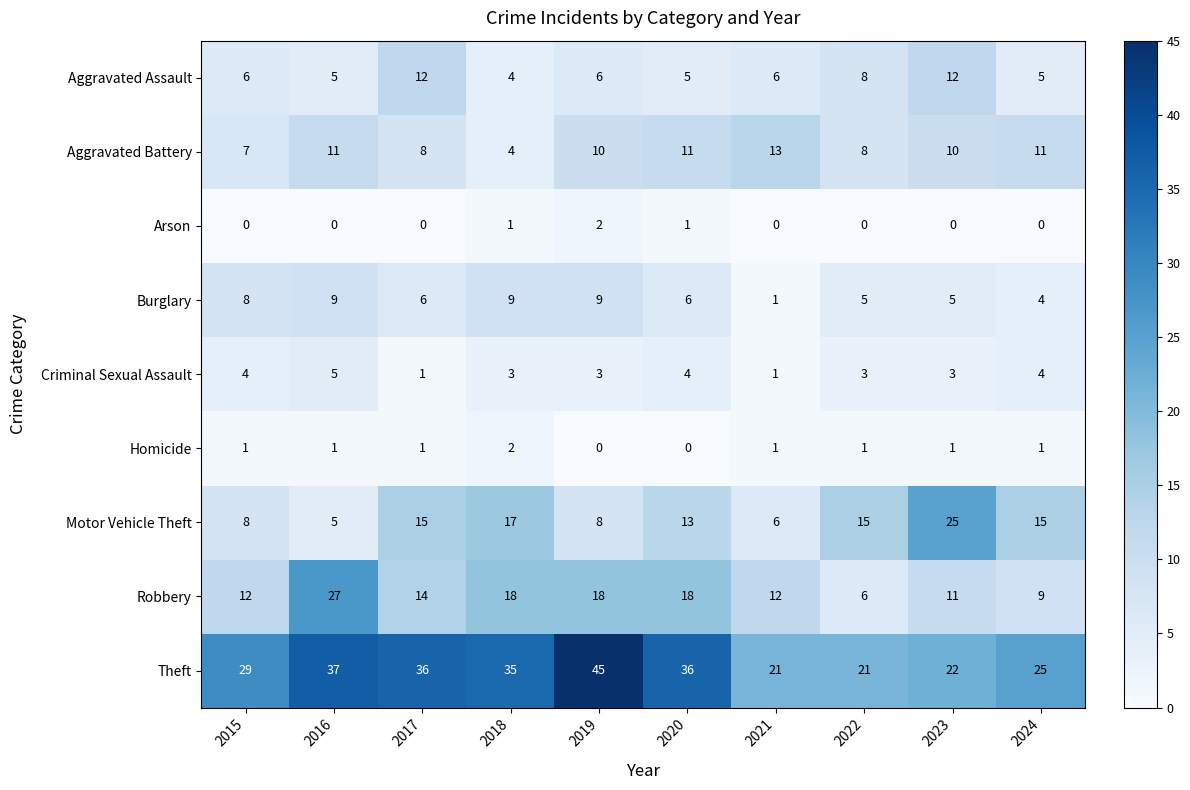

Count the Burglary values in the range 5 to 9.

8